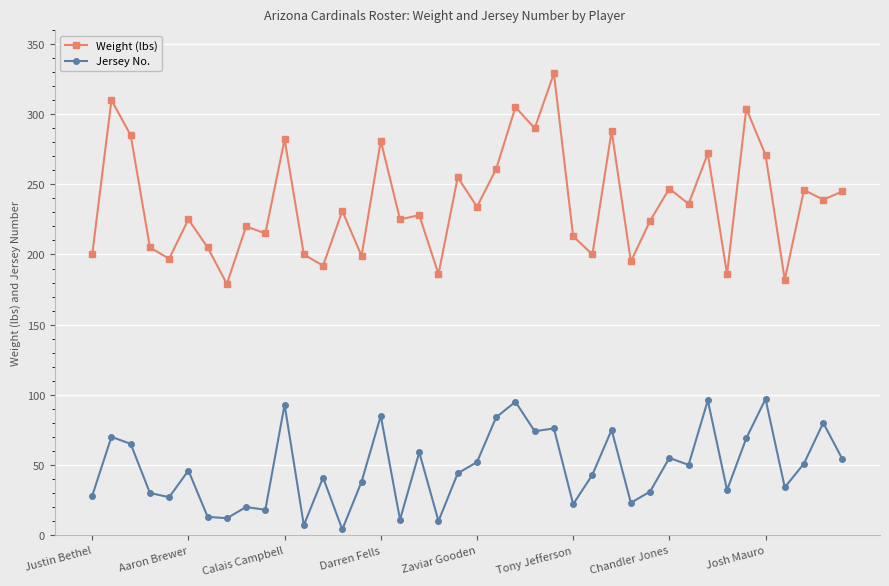

Which series has the largest total across all categories?

Weight (lbs)